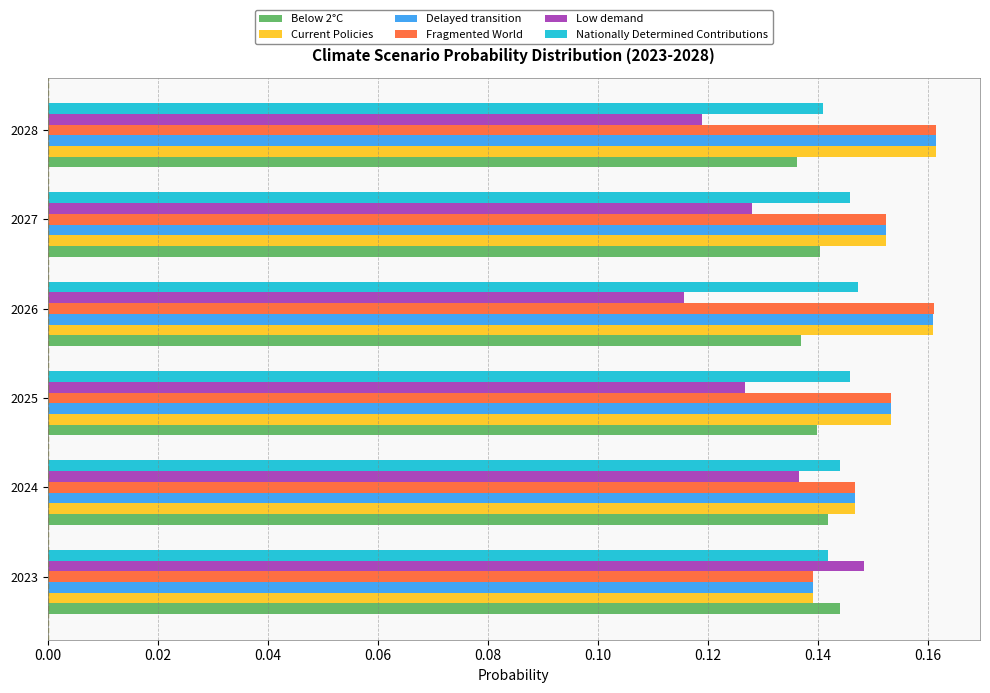

How many Low demand values are between 0 and 1?

6